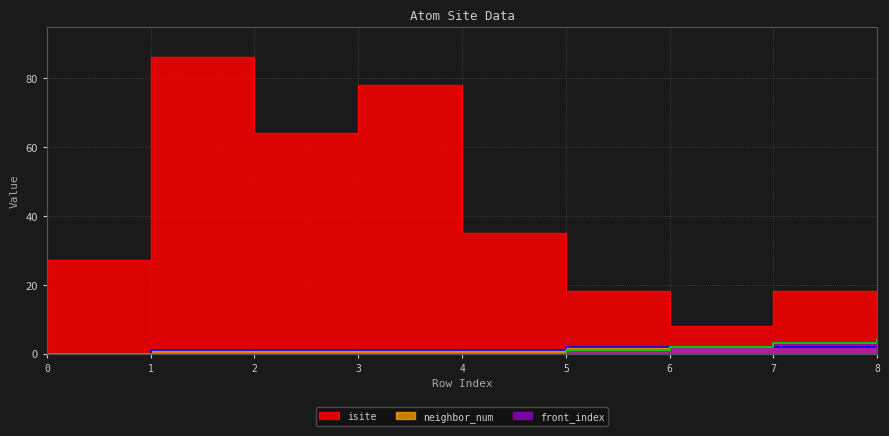

Between 0 and 4, which series saw the biggest shift?

isite